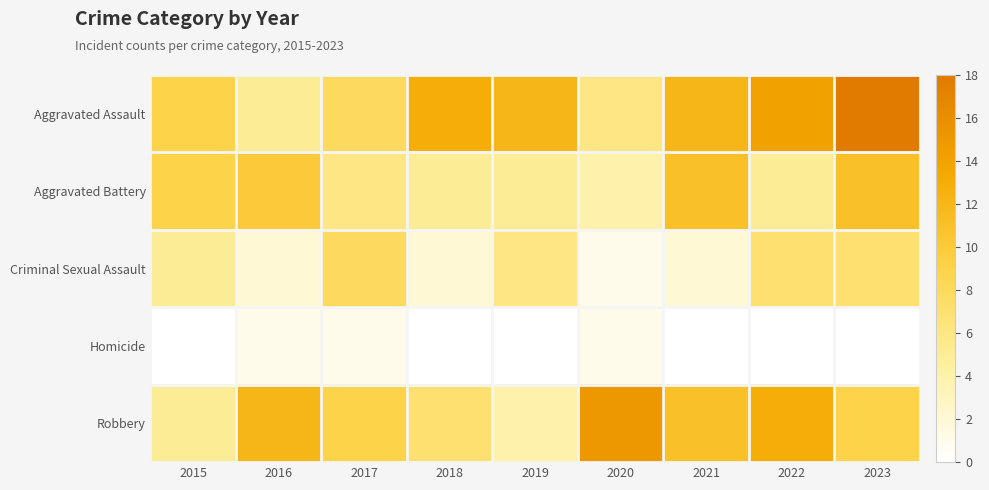

Reading right to left, what are all the values shown in this chart?

Aggravated Assault: 2023=18	2022=14	2021=12	2020=6	2019=12	2018=13	2017=8	2016=5	2015=9
Aggravated Battery: 2023=11	2022=5	2021=11	2020=4	2019=5	2018=5	2017=6	2016=10	2015=9
Criminal Sexual Assault: 2023=7	2022=7	2021=2	2020=1	2019=6	2018=2	2017=8	2016=2	2015=5
Homicide: 2023=0	2022=0	2021=0	2020=1	2019=0	2018=0	2017=1	2016=1	2015=0
Robbery: 2023=9	2022=13	2021=11	2020=15	2019=4	2018=7	2017=9	2016=12	2015=5